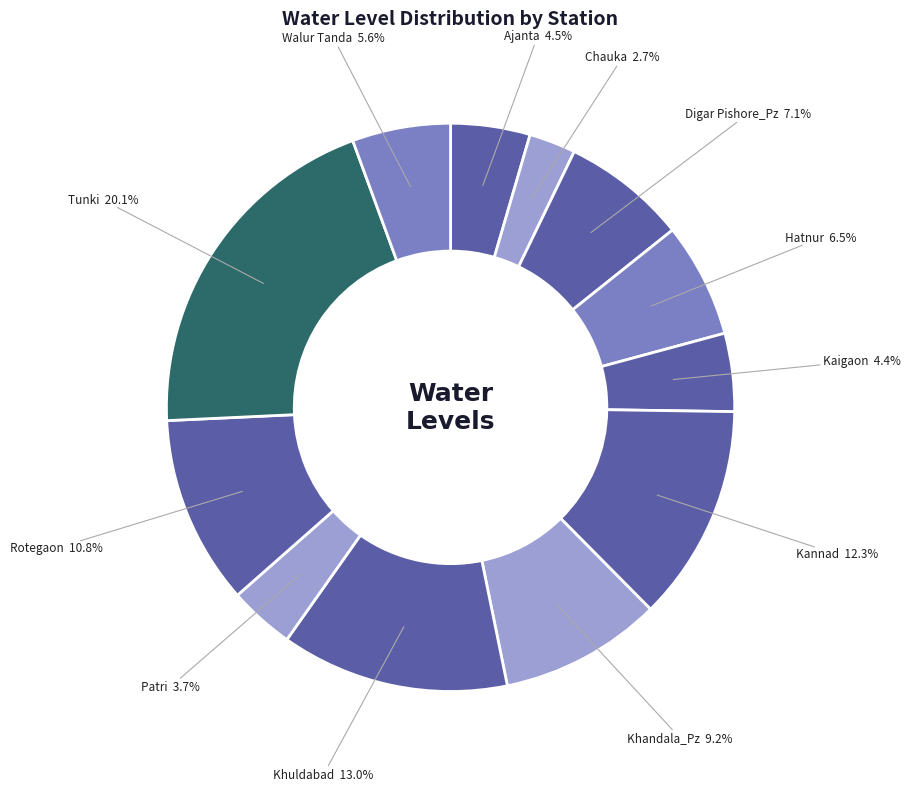

Which category has the smallest portion of the pie?

Chauka